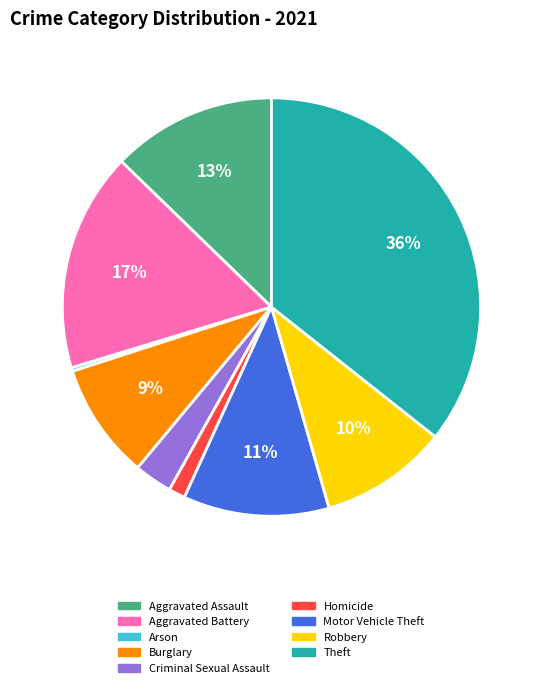

Is it true that Theft is 36% of the pie?

True